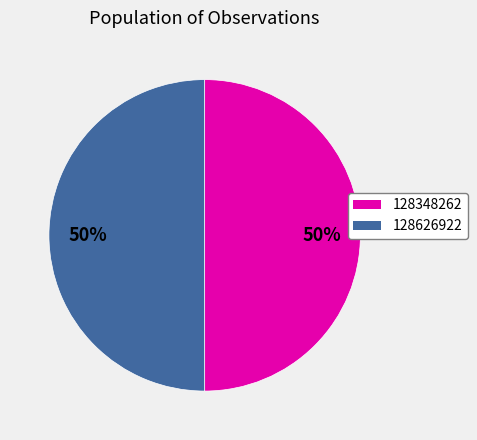

Is the sum of 128348262 and 128626922 greater than half?

Yes